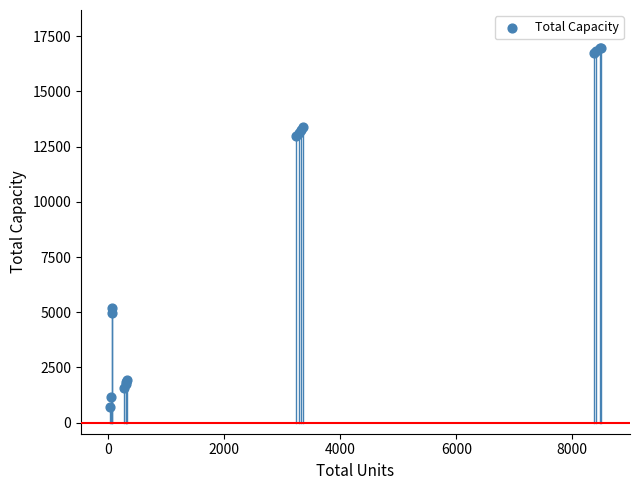

What Y value in the scatter plot is closest to 8844?

5175